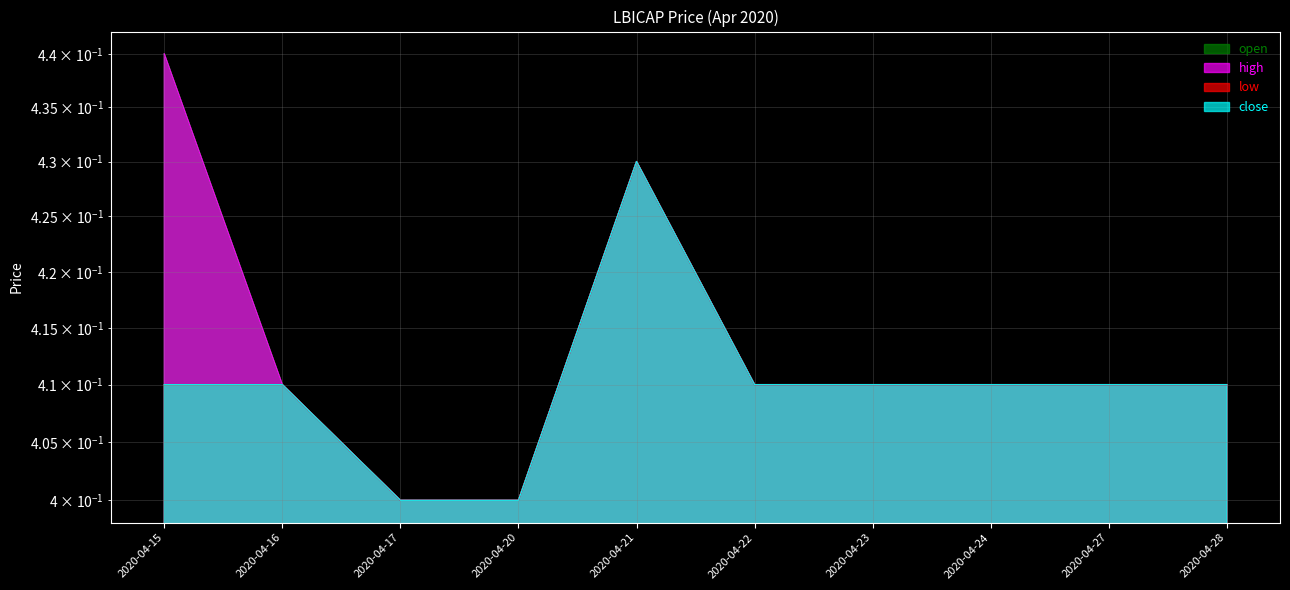

What is the sum of the open values at 2020-04-23 and 2020-04-17?

0.8